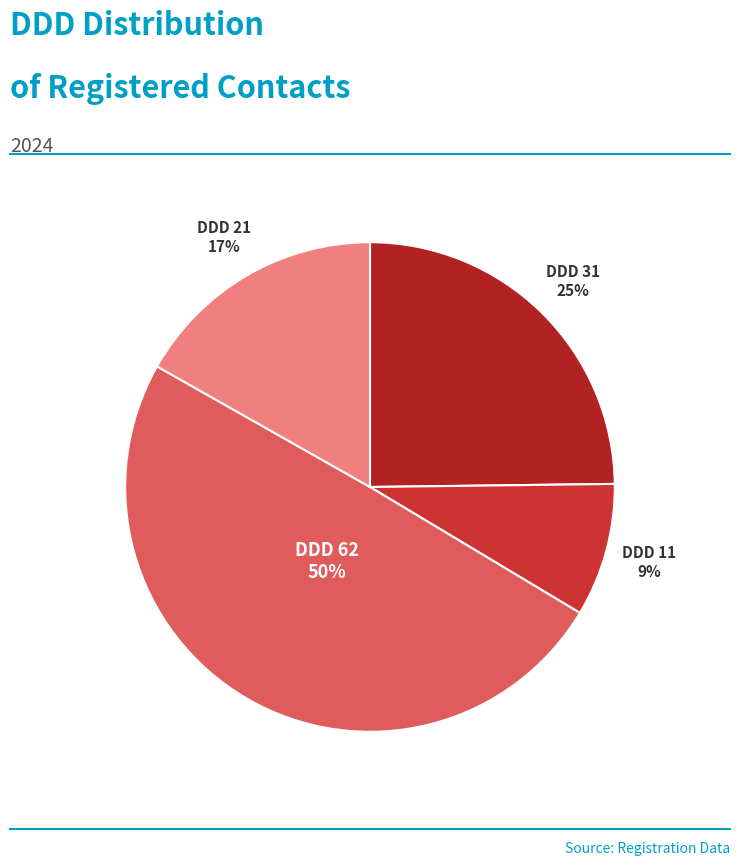

Rank the categories by value from lowest to highest.

DDD 11, DDD 21, DDD 31, DDD 62